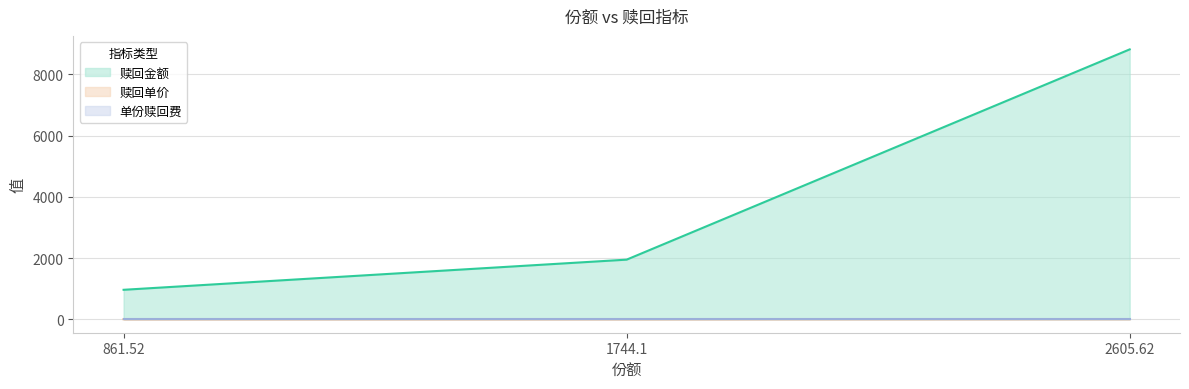

What is the lowest value of the 赎回金额 series?

961.5